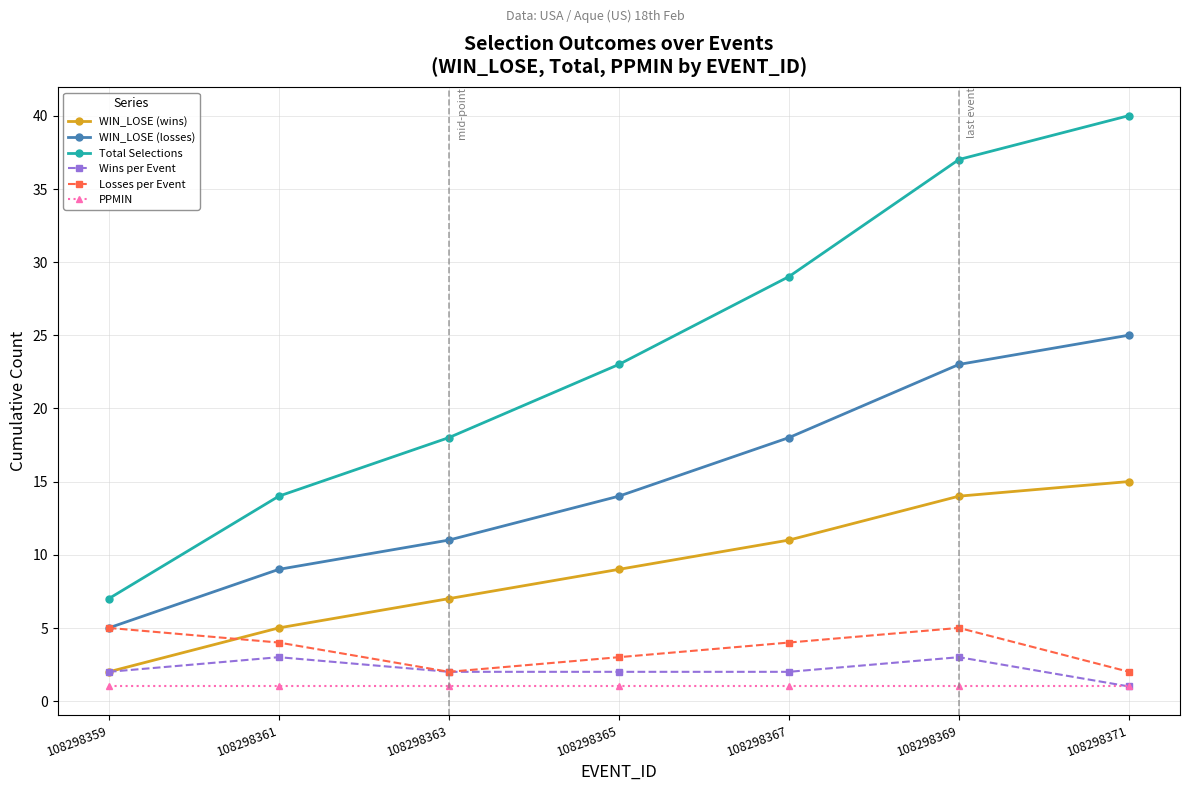

What is the value of the WIN_LOSE (losses) point at the 6th from the left?

23